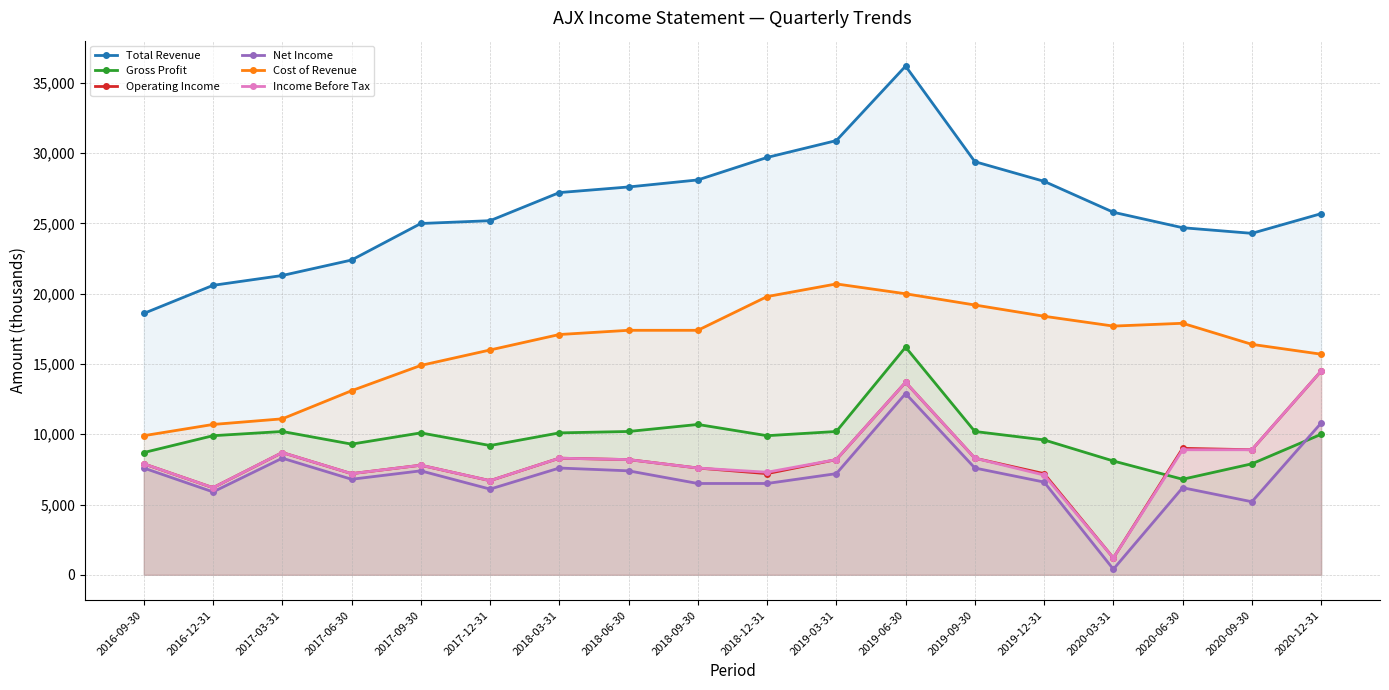

How many distinct data groups are displayed?

6